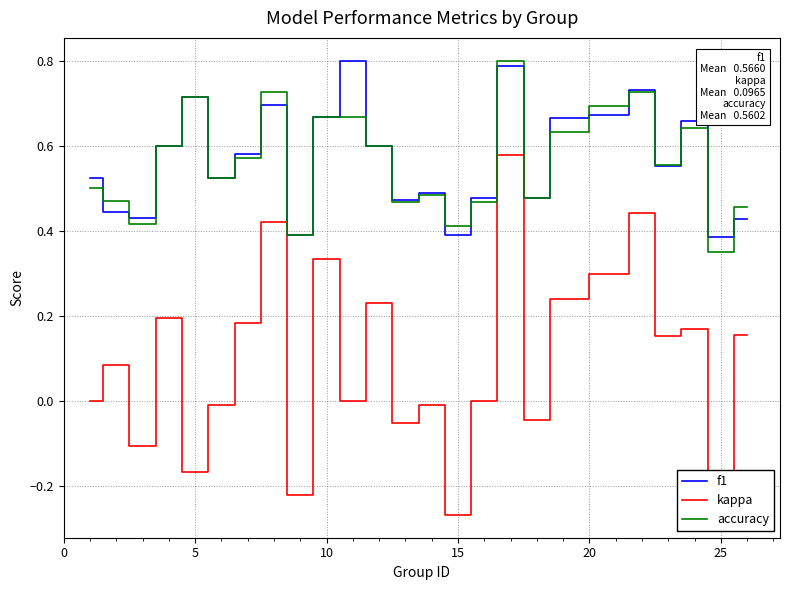

True or false: kappa and accuracy intersect in this chart.

False